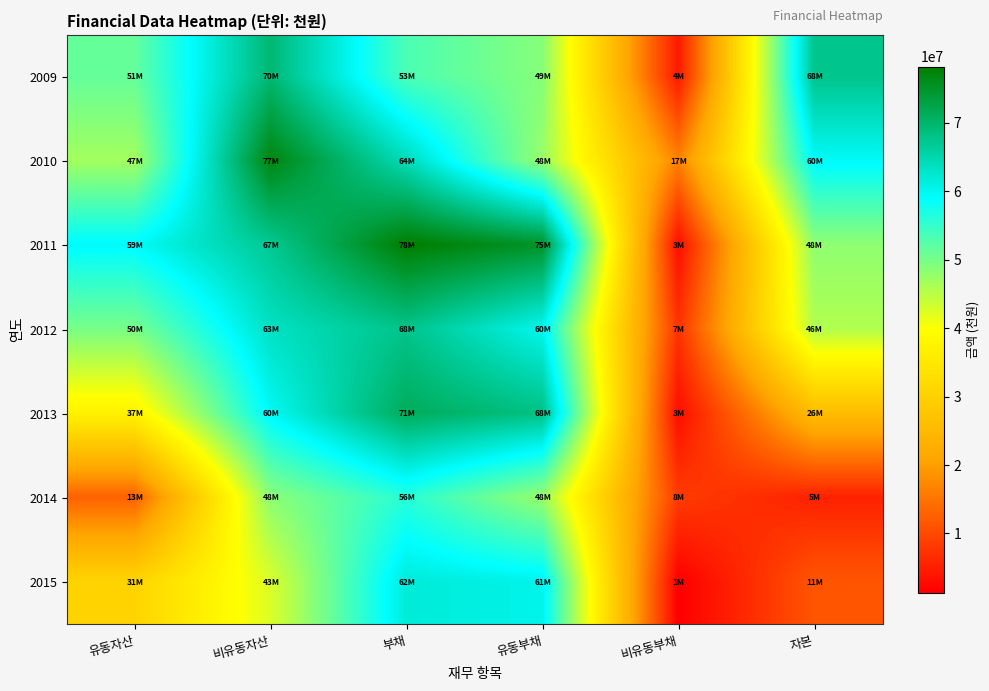

At 유동자산, list the series in order from smallest to largest.

2014, 2015, 2013, 2010, 2012, 2009, 2011